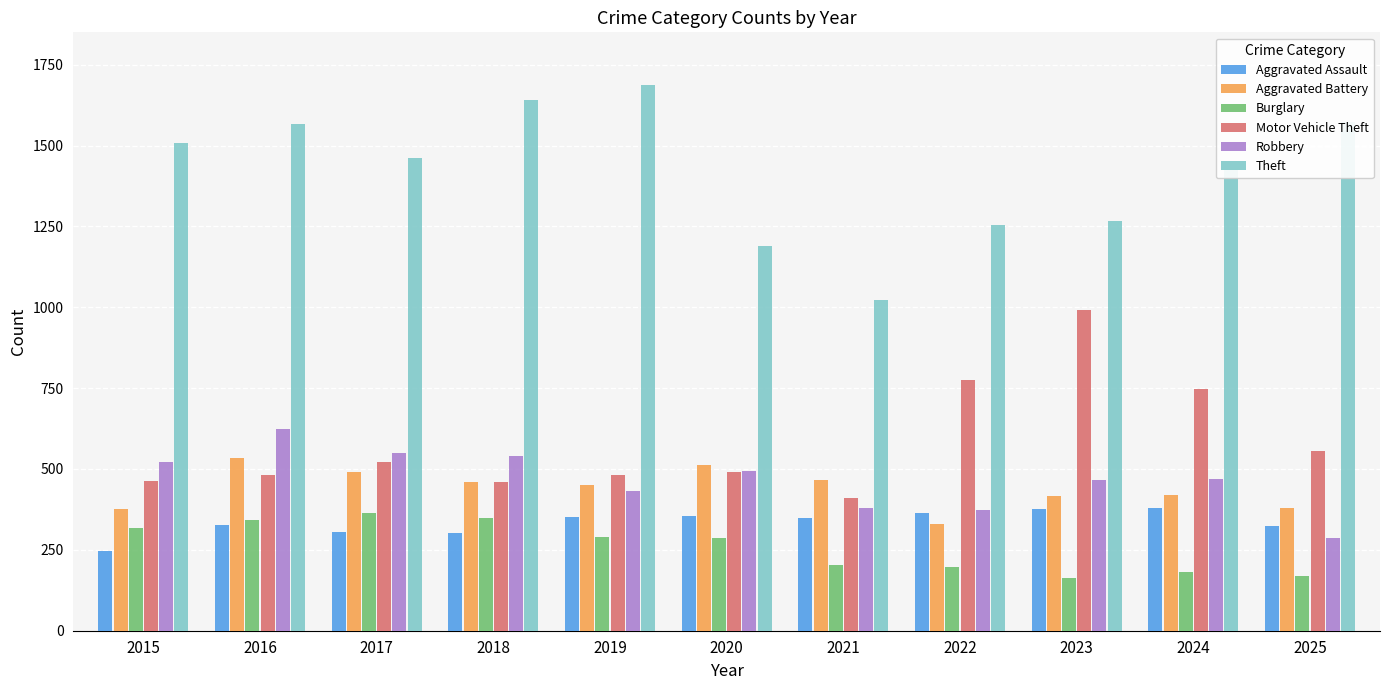

How many data points in Robbery are less than 469?

5